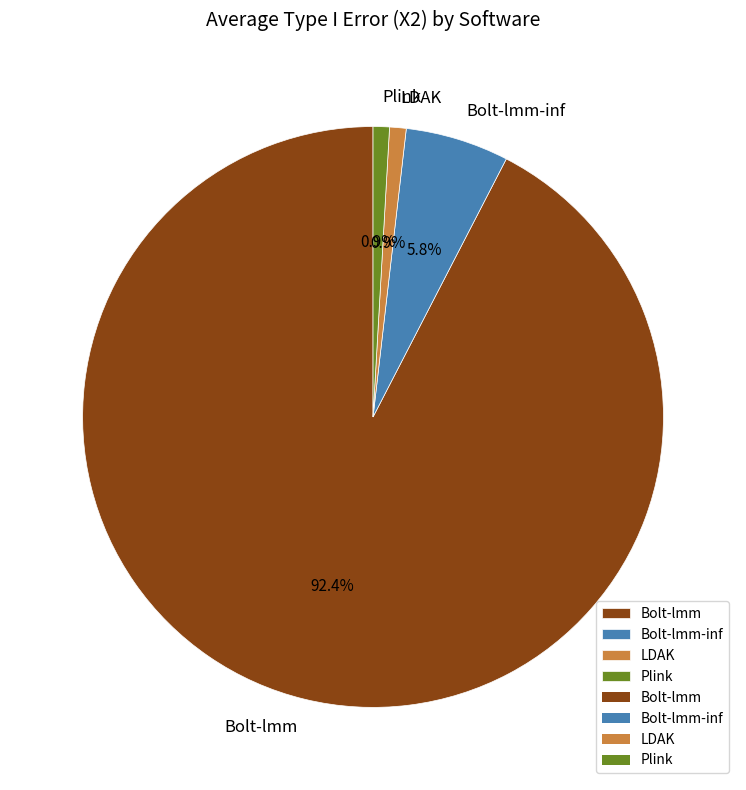

Between Bolt-lmm and LDAK, which is larger?

Bolt-lmm